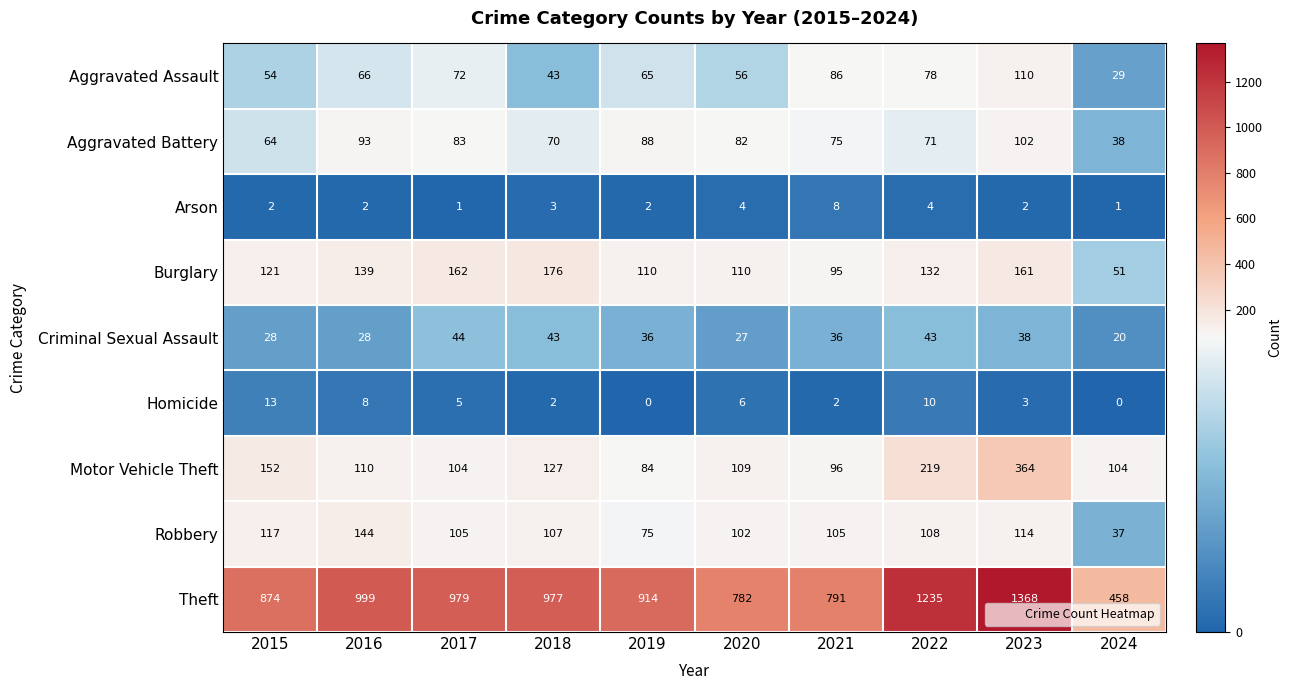

Which series has the largest range (max minus min)?

Theft